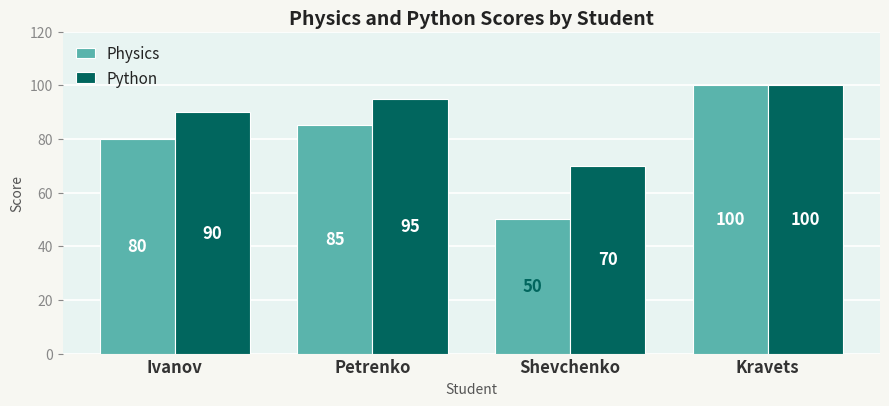

Rank the series at Shevchenko from highest to lowest value.

Python, Physics